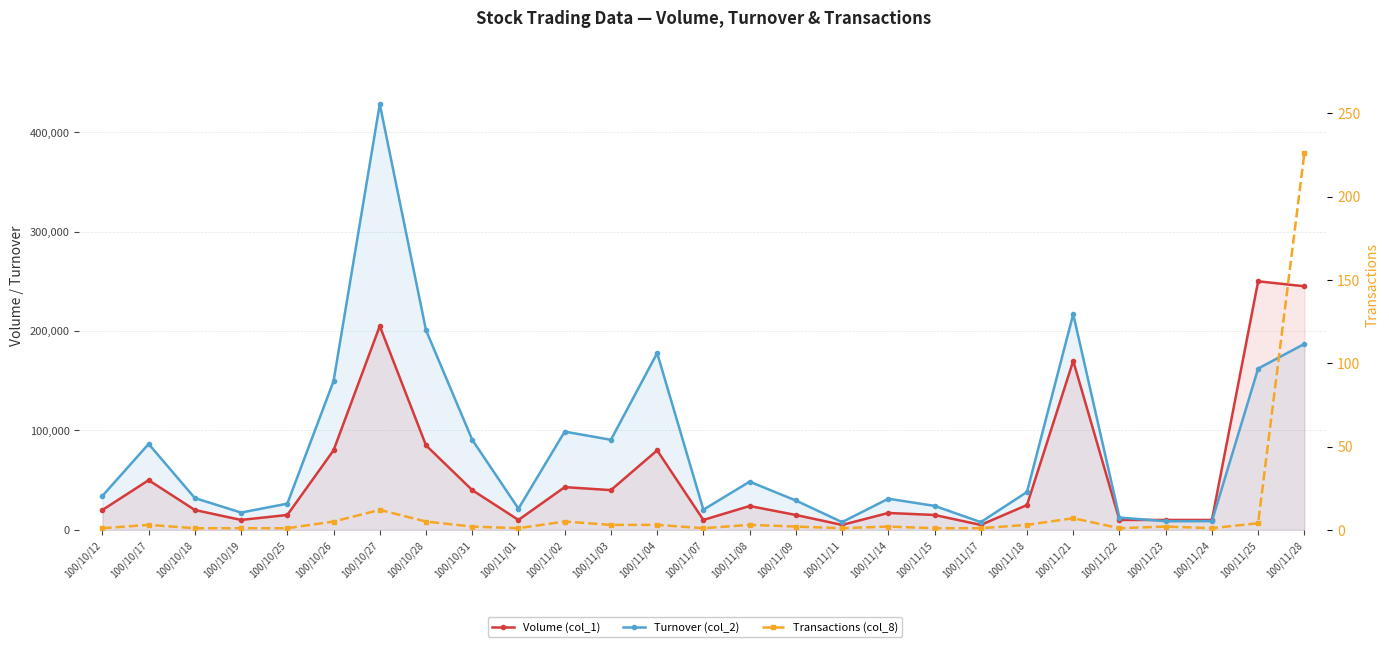

What is the sum of the Transactions (col_8) values at 100/11/08 and 100/11/24?

4